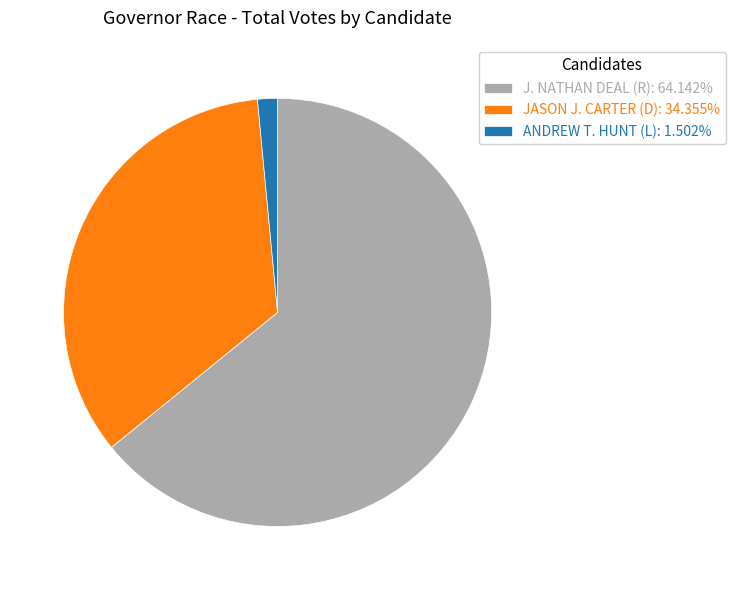

What is the ratio of the value at JASON J. CARTER (D): 34.355% to the value at J. NATHAN DEAL (R): 64.142%?

0.5